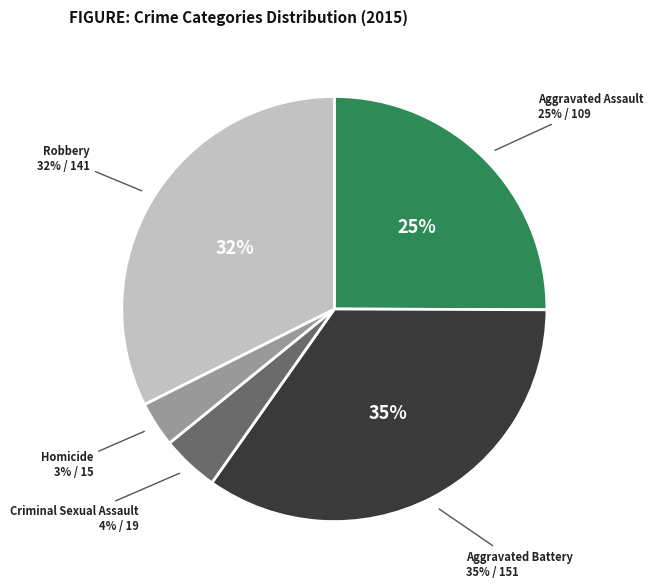

What is the change in value from Aggravated Assault to Robbery?

+32